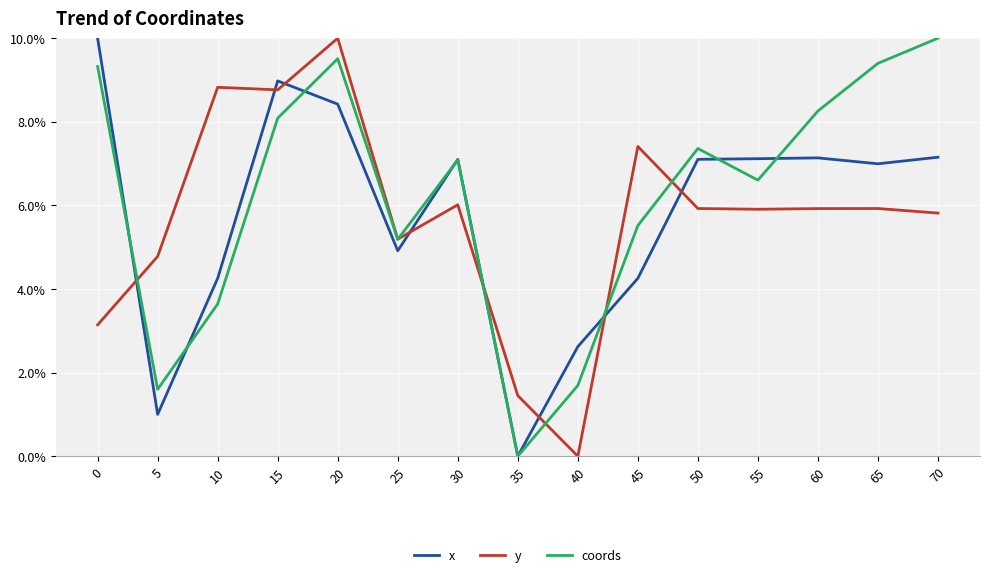

Where is x nearest to the value 5?

25